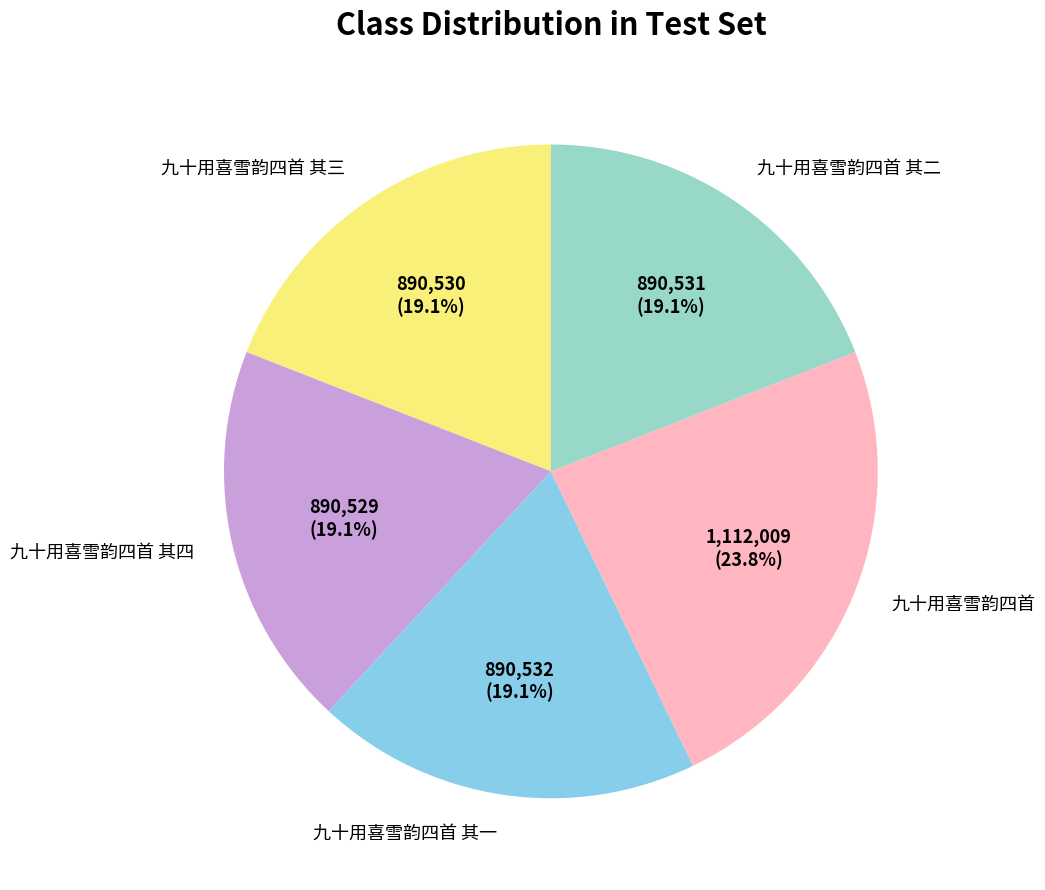

To the nearest percent, what percentage of the pie is 九十用喜雪韵四首 其三?

19%